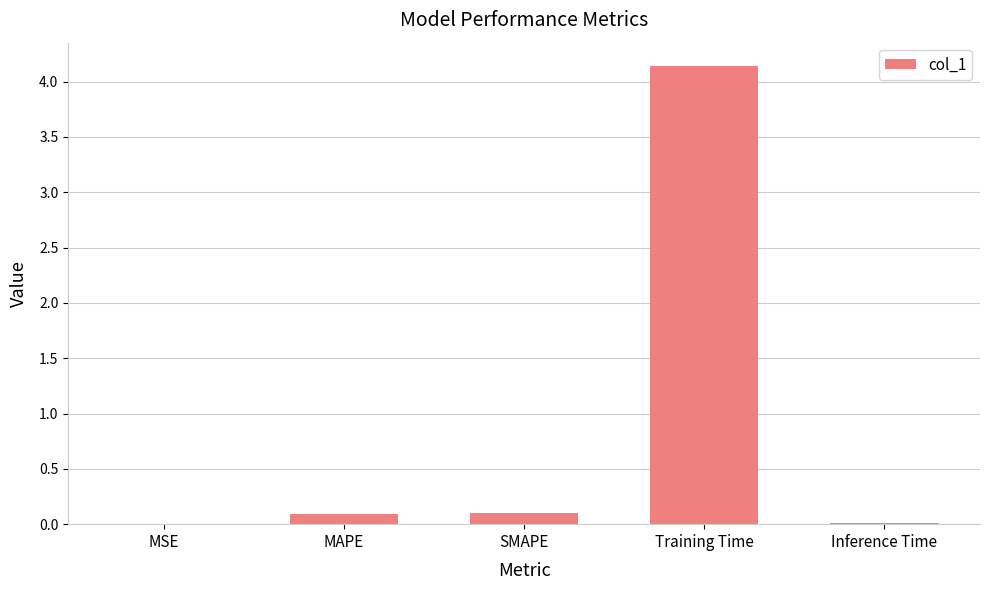

At which category does the chart reach its peak across all series?

Training Time